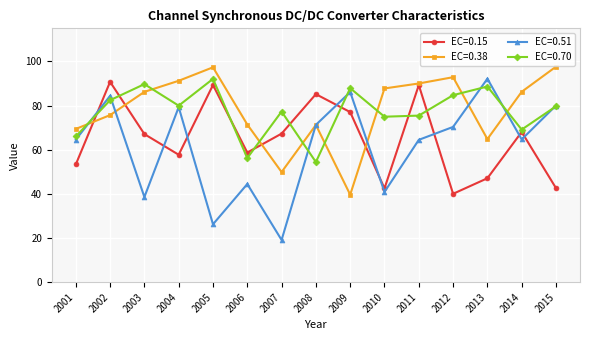

What is the spread (max minus min) of values at 2010?

46.9